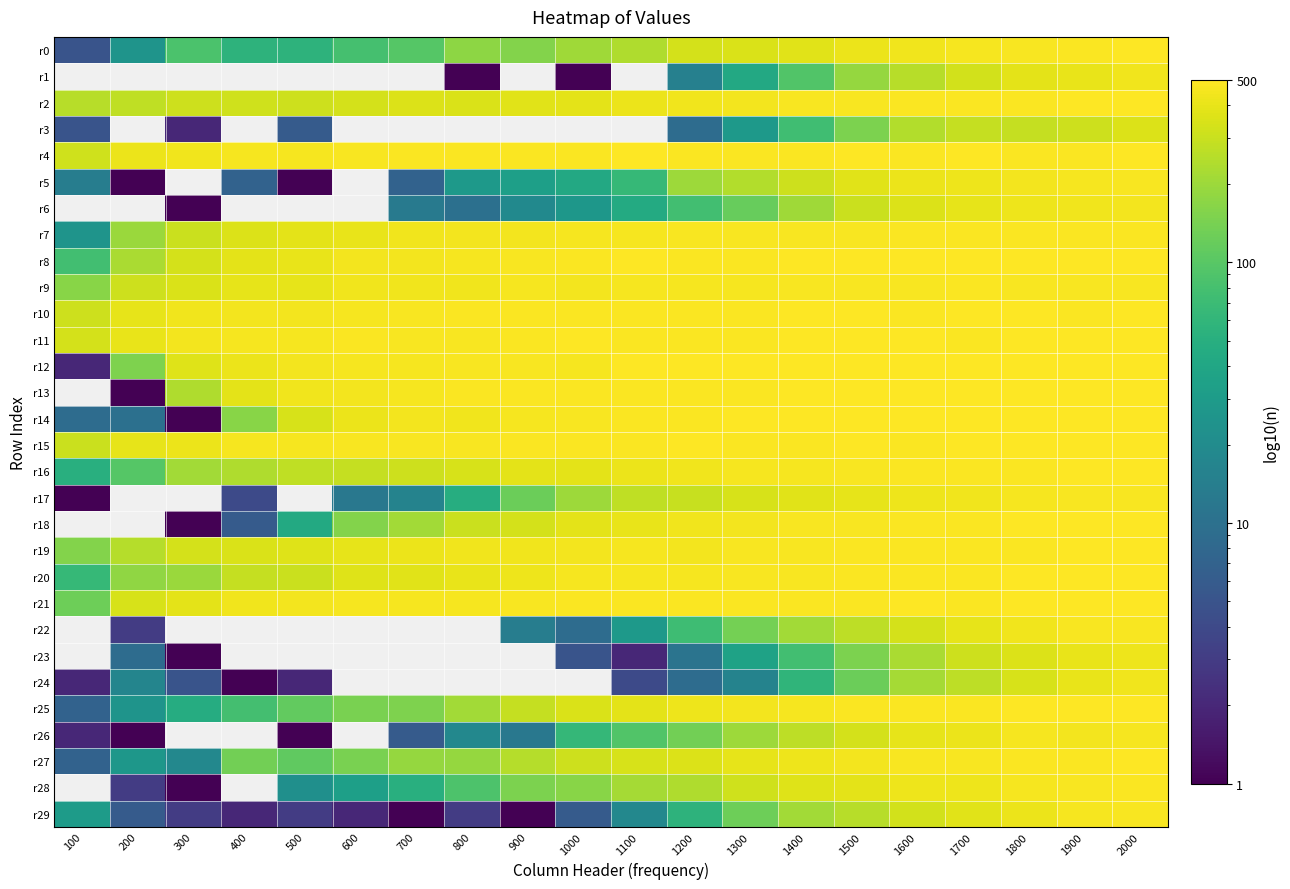

Which series changed the most between 800 and 2000?

r29